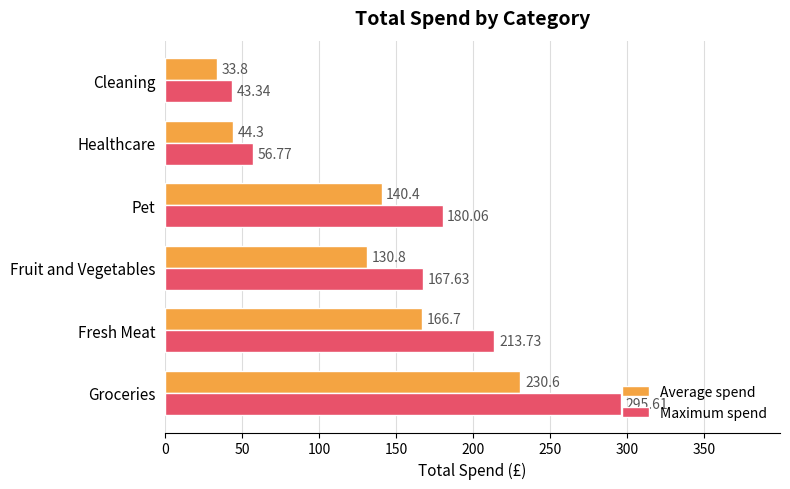

Rank the categories by Maximum spend value from highest to lowest.

Groceries, Fresh Meat, Pet, Fruit and Vegetables, Healthcare, Cleaning